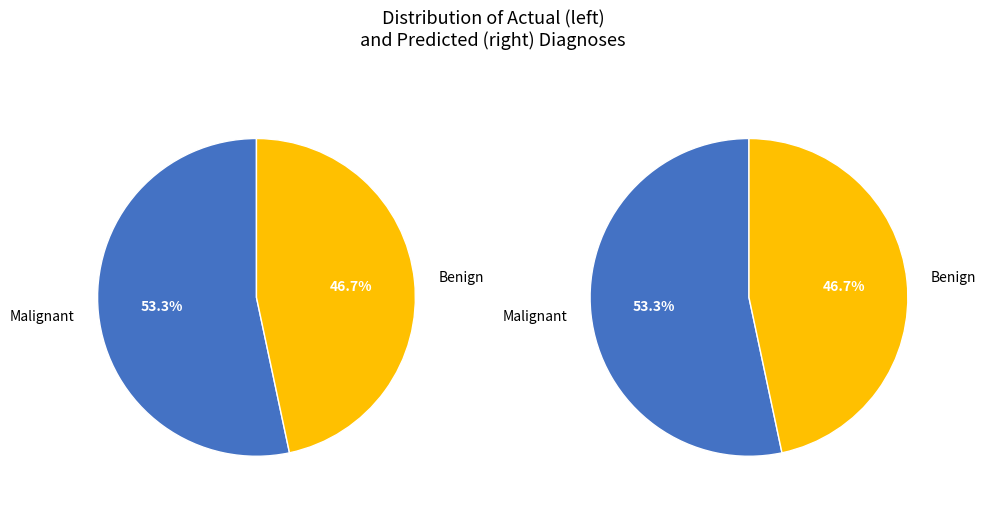

Which slice is the smallest?

Benign